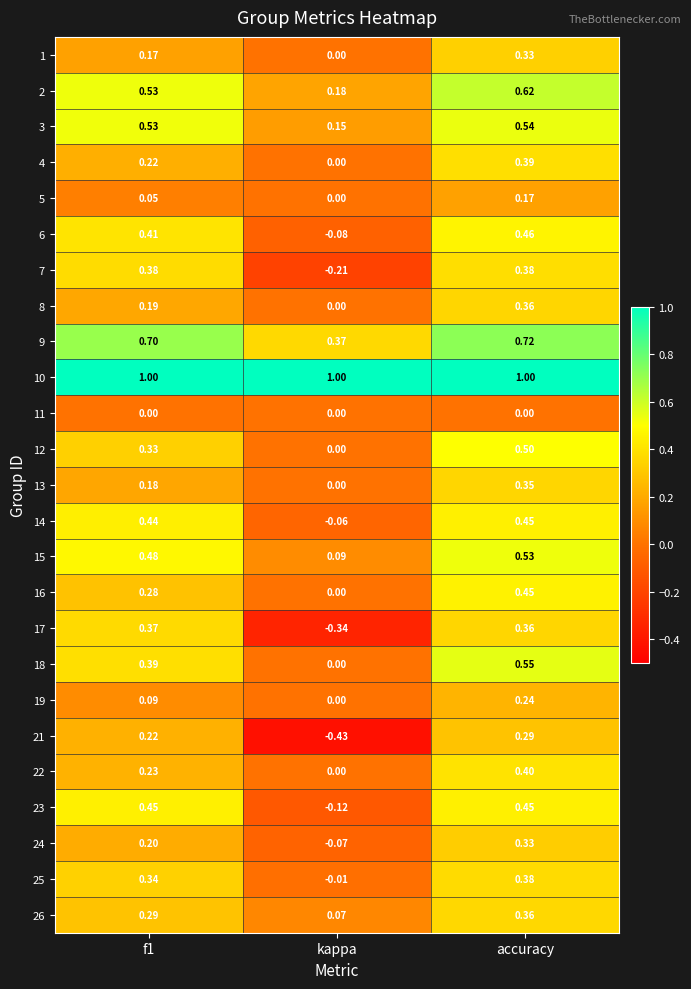

At which label is 4 closest to 0?

kappa